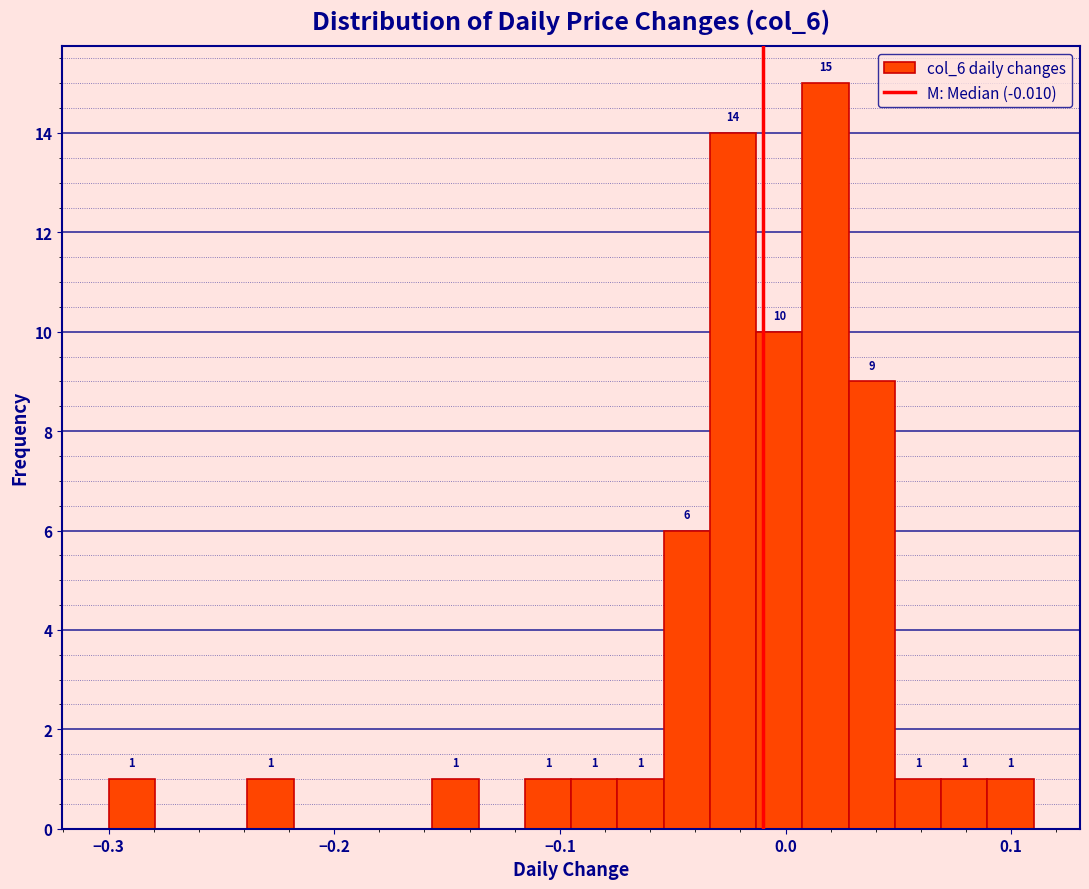

Around what value on the x-axis is the tallest bar? Give the approximate position of its centre, as read against the axis.

0.02